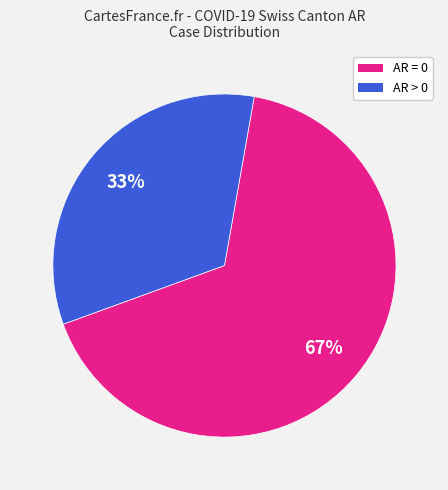

Does any single category account for the majority?

Yes